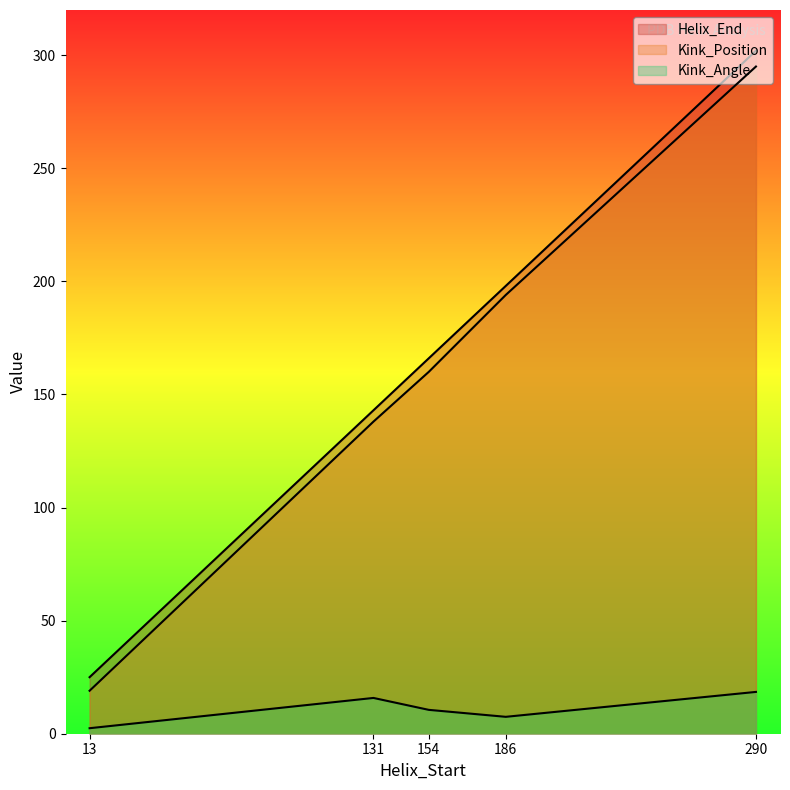

True or false: Kink_Angle has a value of 3.3 at 13.

False